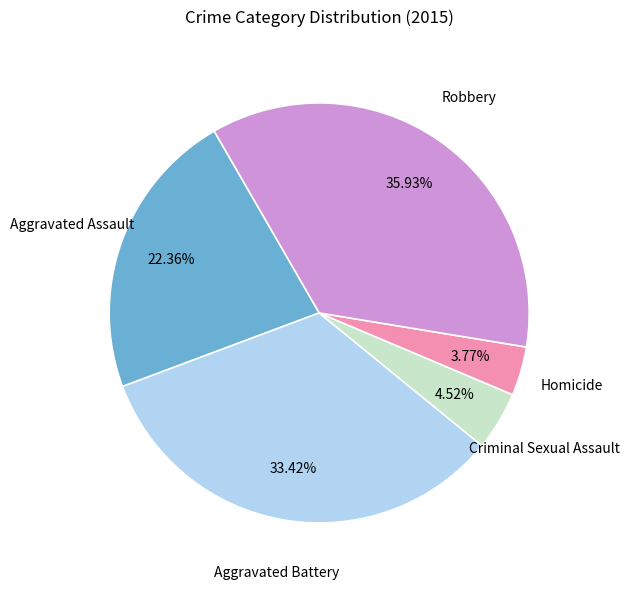

Is there any slice that represents more than half of the pie?

No